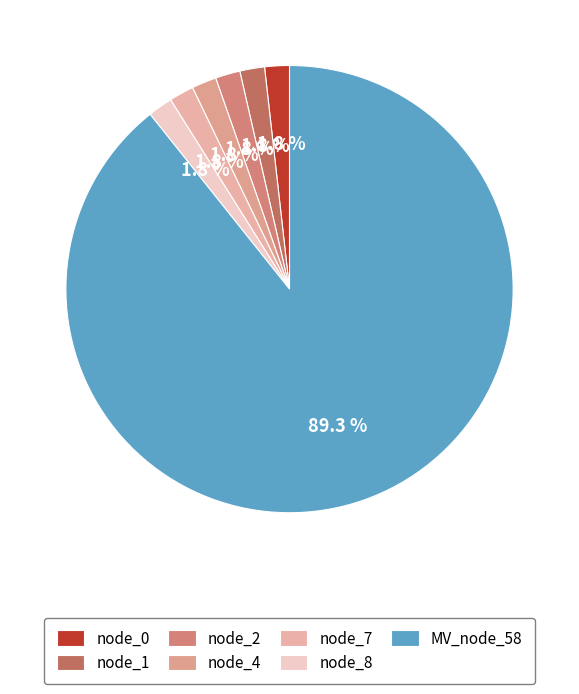

Count the number of slices in the pie.

7